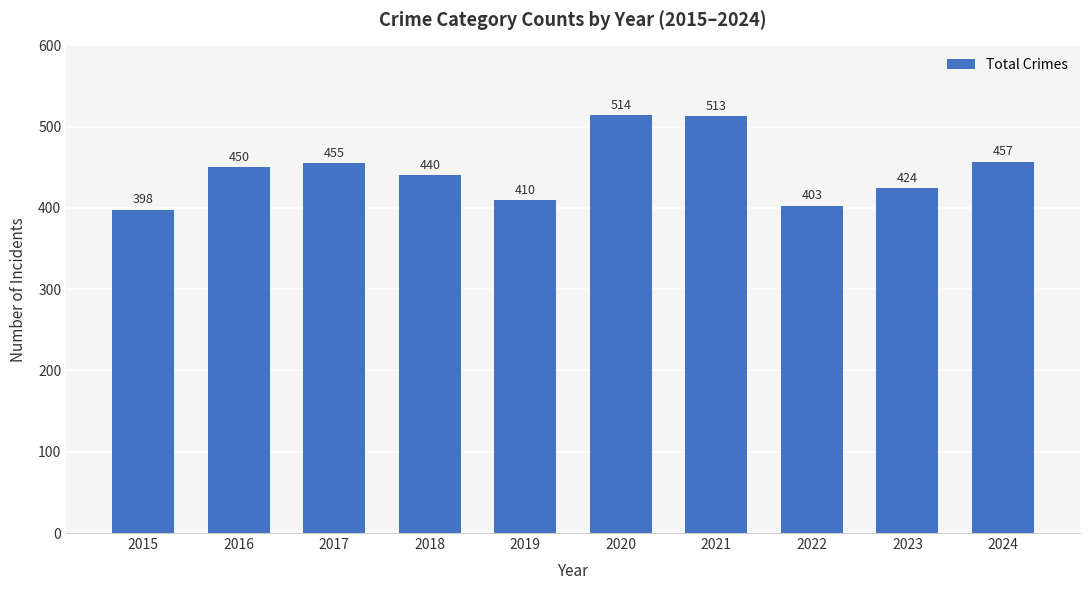

Count the number of categories in the chart.

10